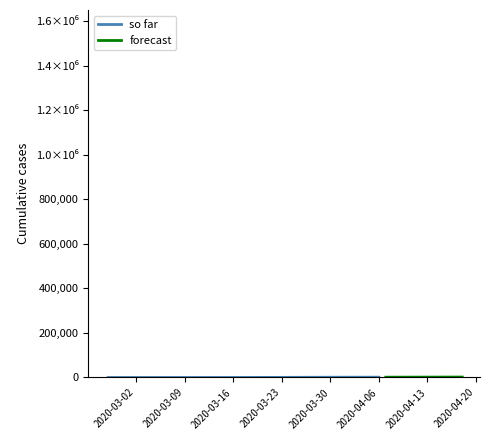

Reading left to right, transcribe all the data shown in this chart.

13	14	15	17	16	18	21	21	24	26	32	37	45	52	72	82	101	123	153	182	233	293	365	435	486	575	654	754	840	923	987	1038	1122	1187	1205	1250	1277	1282	1306	1313